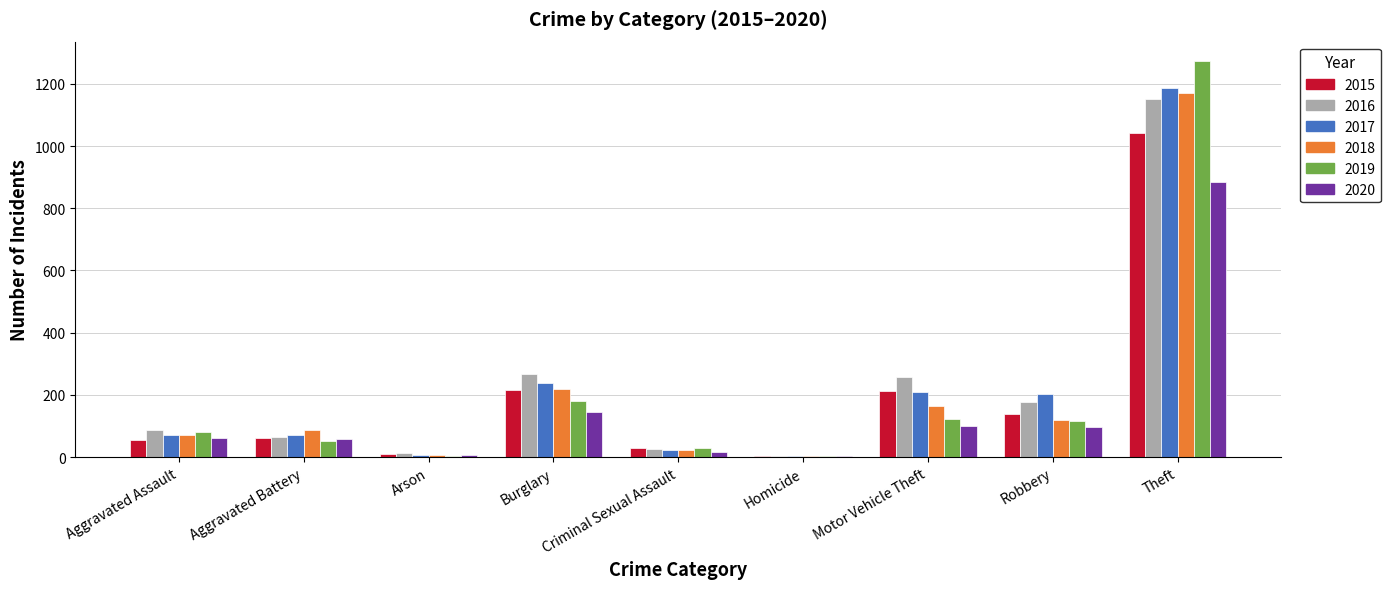

True or false: 2017 has a value of 2101 at Theft.

False